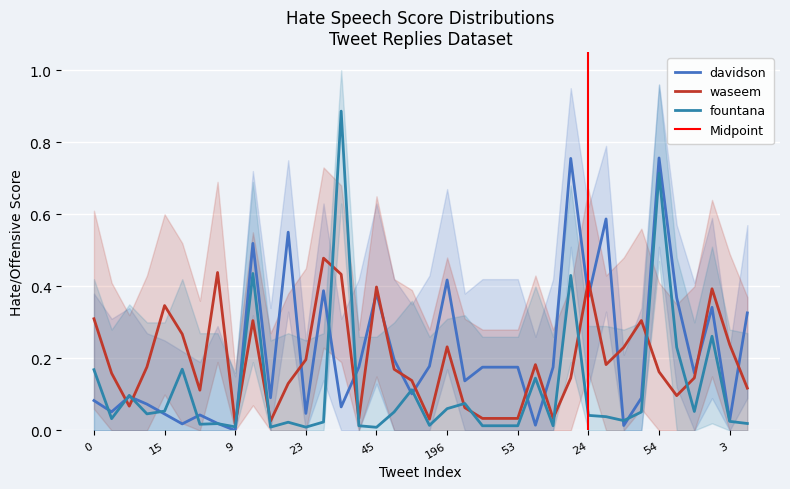

At which category does the chart reach its peak across all series?

102